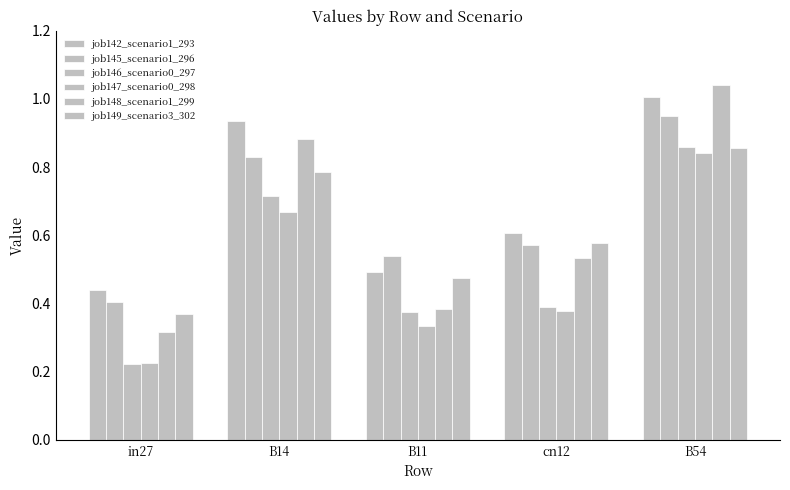

What is the difference between the job146_scenario0_297 values at B54 and B11?

0.5